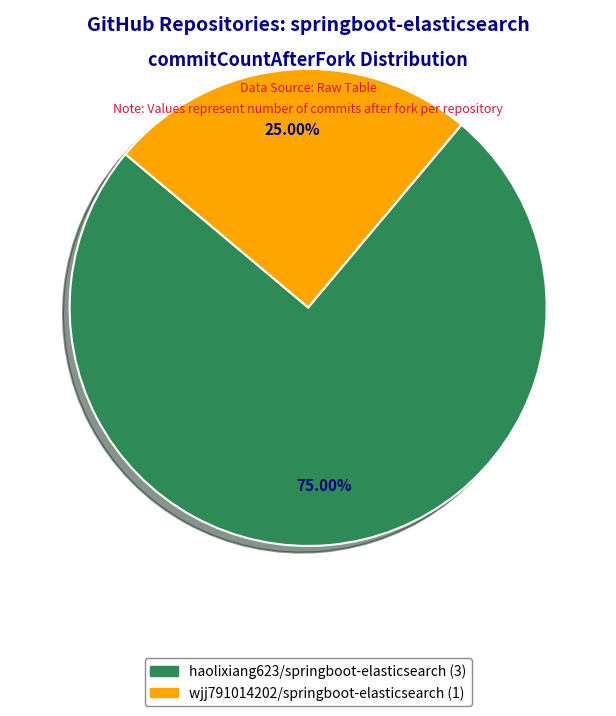

Count the number of slices in the pie.

2